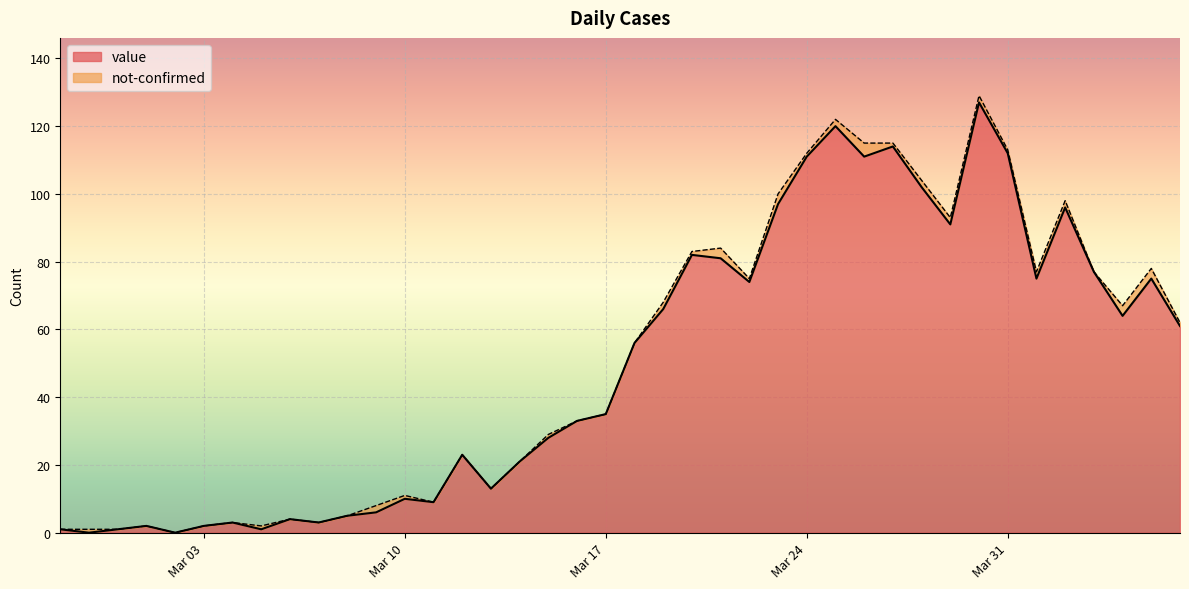

True or false: the data shows 1 at 2020-02-27.

True